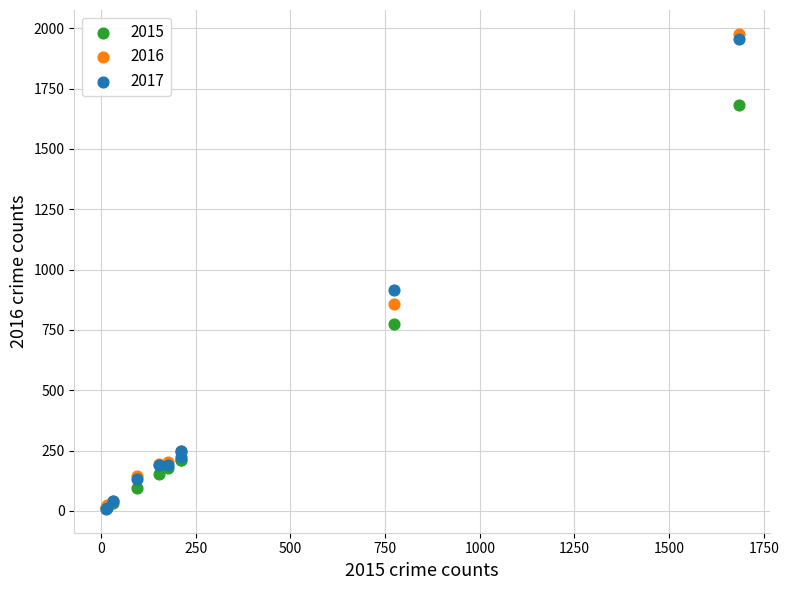

Which series has the largest Y range (max minus min)?

2016